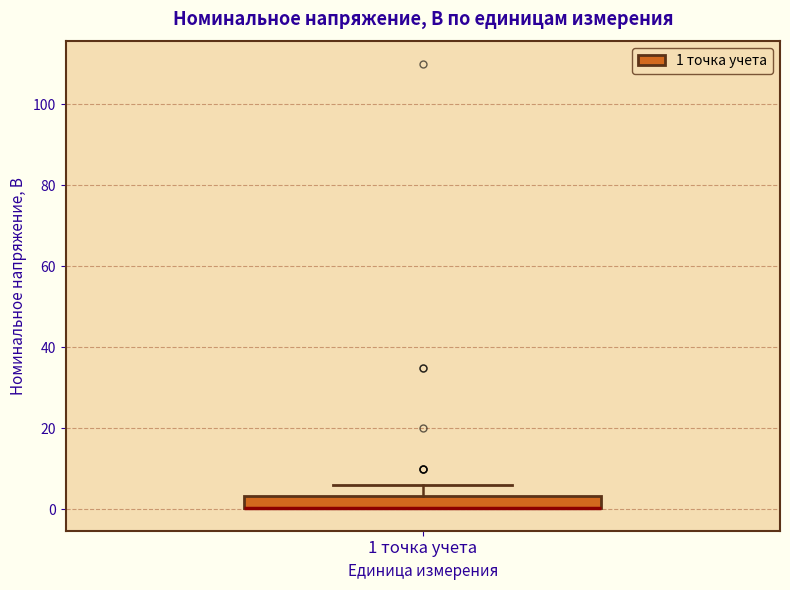

Where is the upper edge of the box for 1 точка учета on the y-axis? The values are not printed on the chart, so give them approximately, as read against the axis.

4